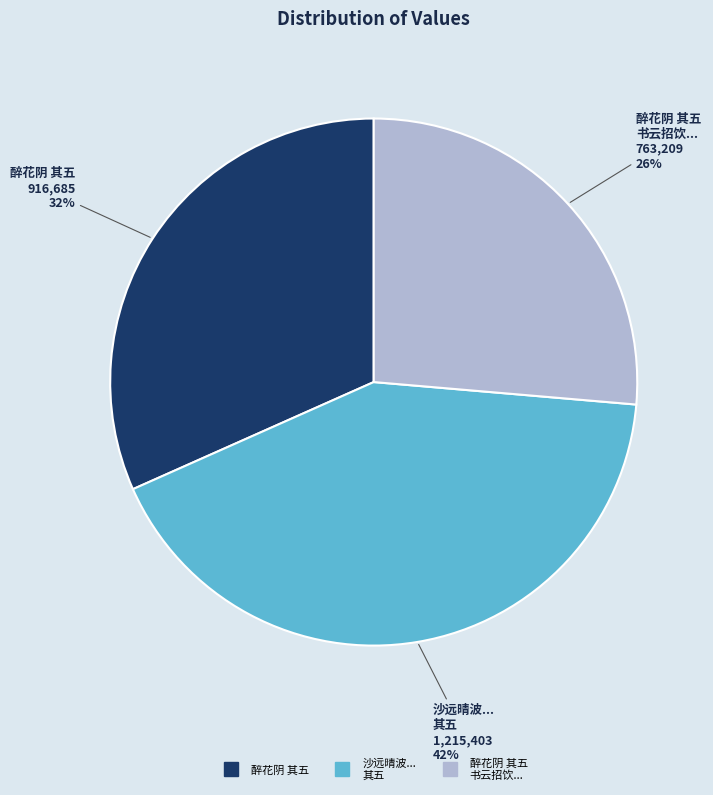

Does any single category account for the majority?

No